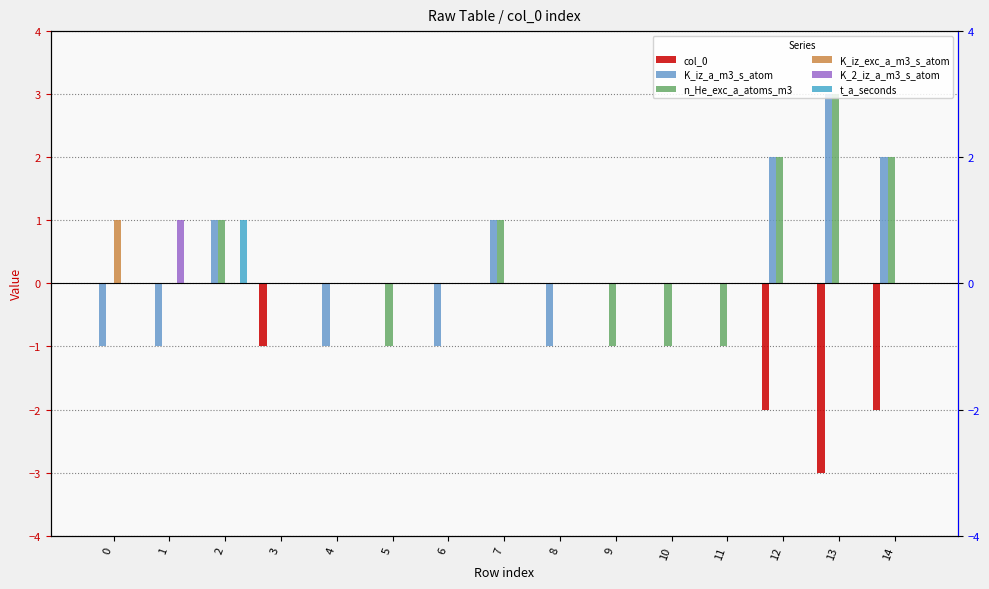

List the series in order of their peak value, highest first.

K_iz_a_m3_s_atom, n_He_exc_a_atoms_m3, K_iz_exc_a_m3_s_atom, K_2_iz_a_m3_s_atom, t_a_seconds, col_0